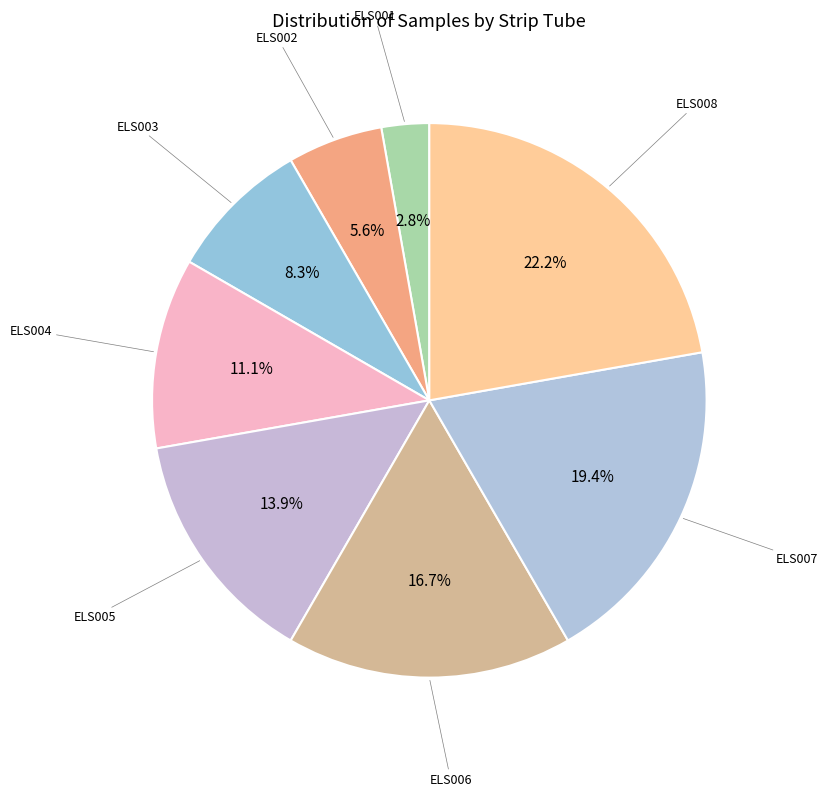

Which category has the smallest portion of the pie?

ELS001